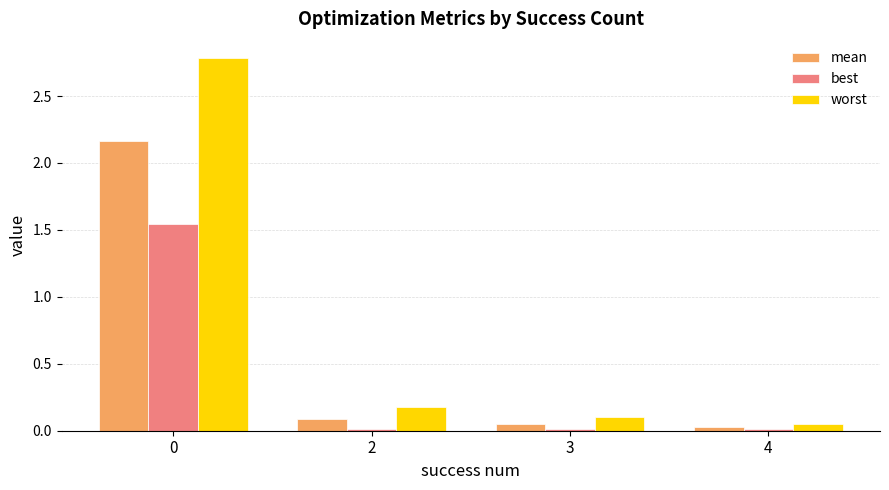

What is the maximum value shown in the chart?

2.8